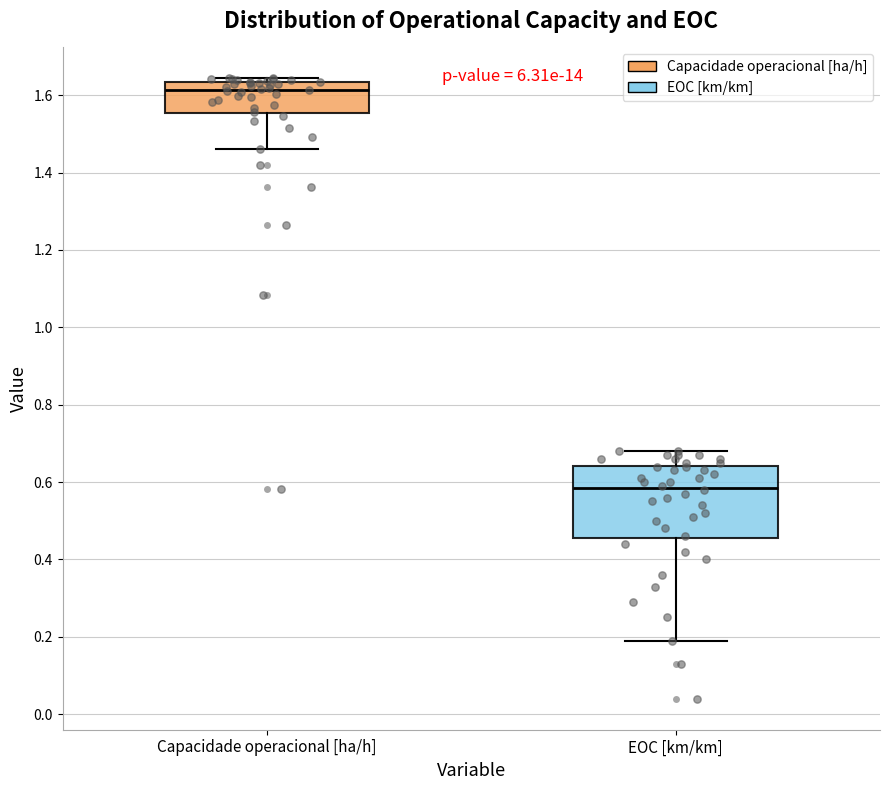

Reading left to right, transcribe this box plot: for each box, give where its median line is, the range the box spans, and where its two whiskers end, as read against the y-axis. The values are not printed on the chart, so give them approximately, as read against the axis.

Capacidade operacional [ha/h]: median 1.62, box 1.56 to 1.64, whiskers 1.46 to 1.64 (just above the box's upper edge)
EOC [km/km]: median 0.58, box 0.46 to 0.64, whiskers 0.20 to 0.68